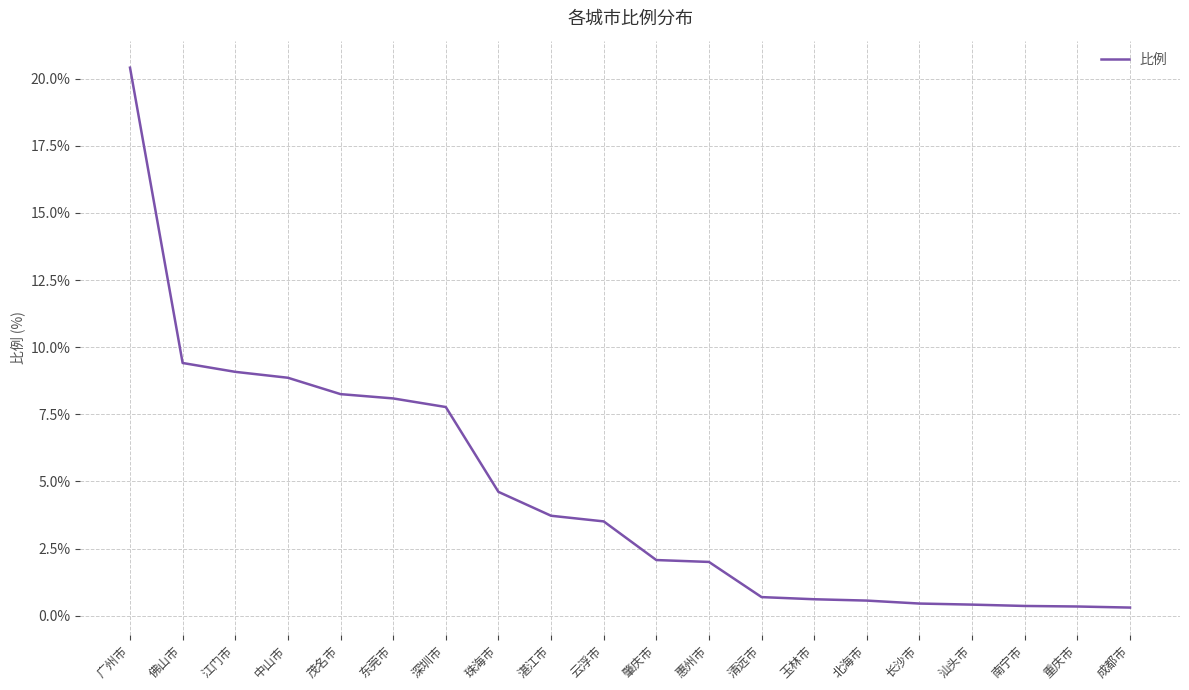

Where does the data first go above 3?

广州市